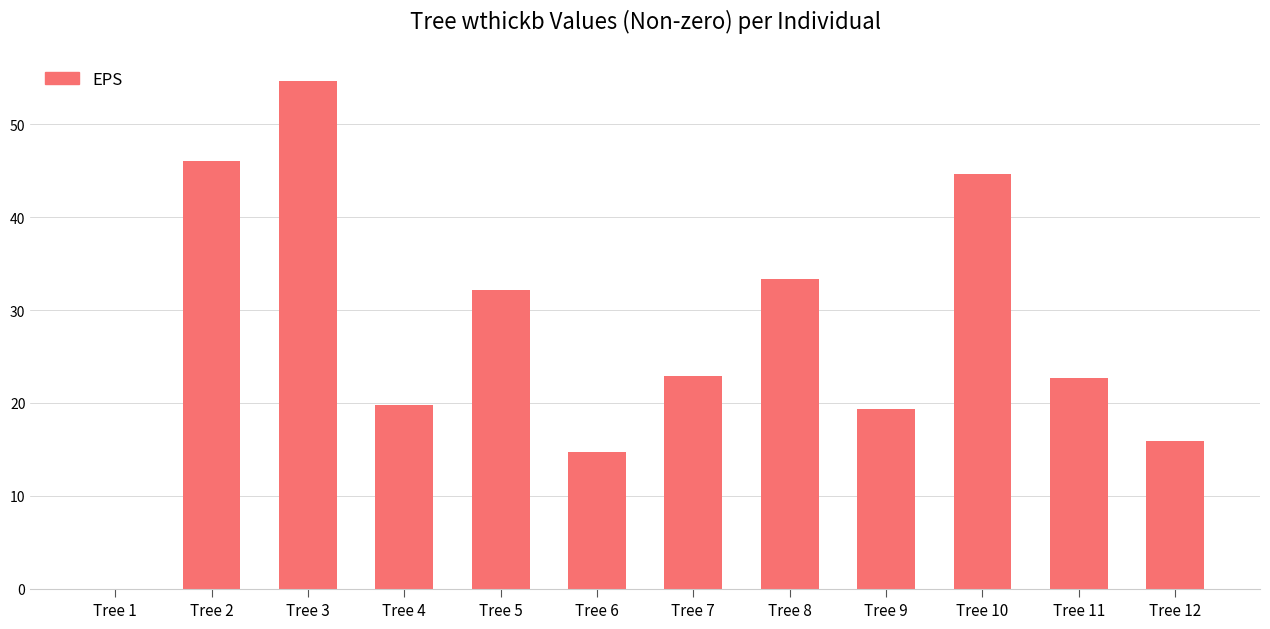

What is the greatest value displayed?

54.6